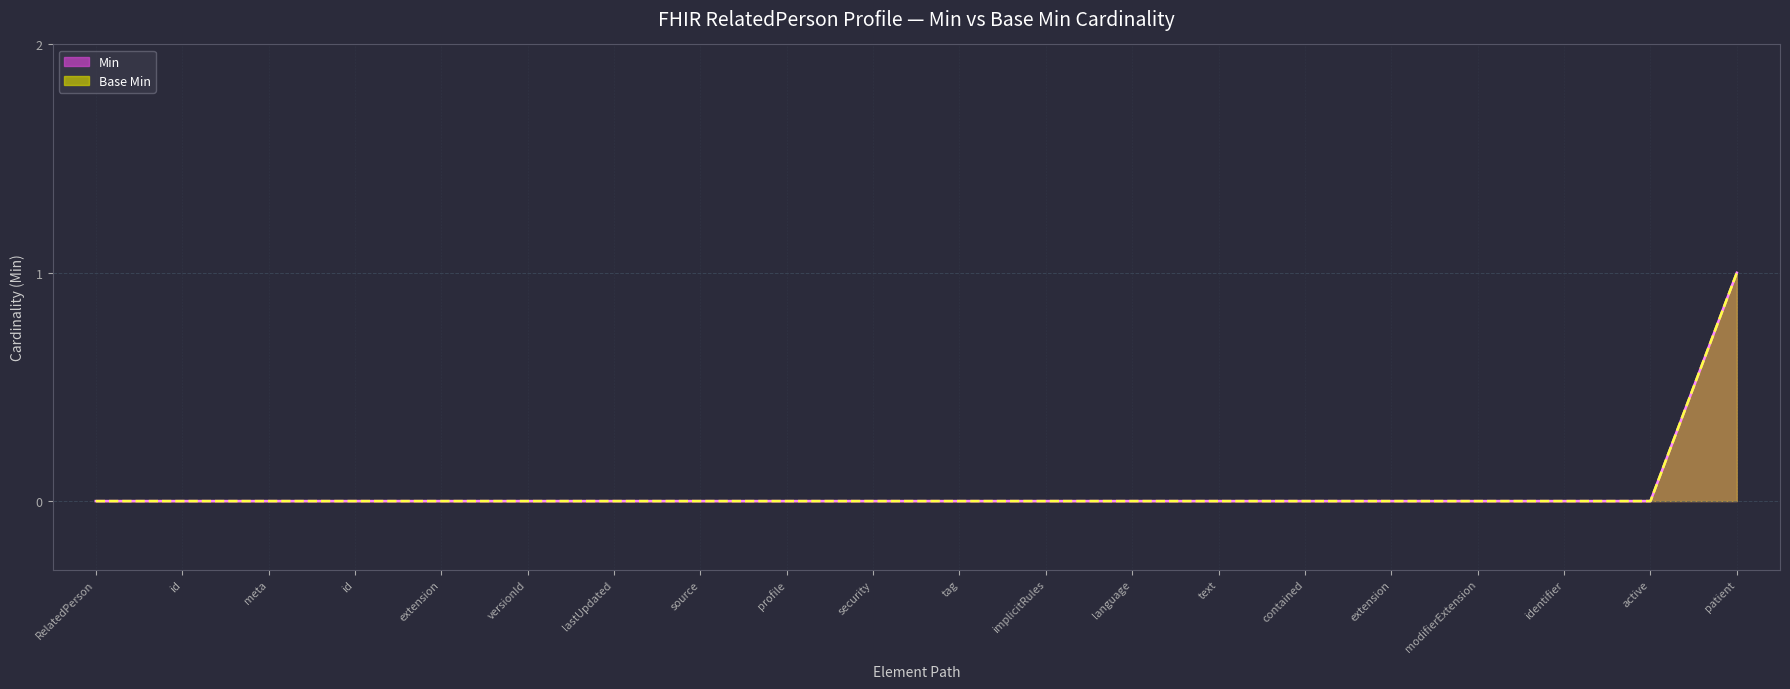

How many categories are shown in the chart?

20